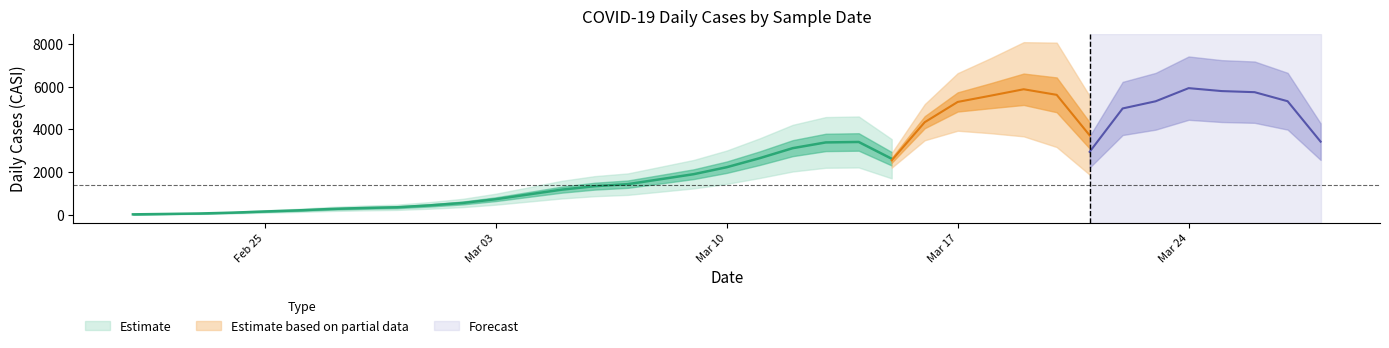

True or false: the data has more than 1 interior local peaks.

True